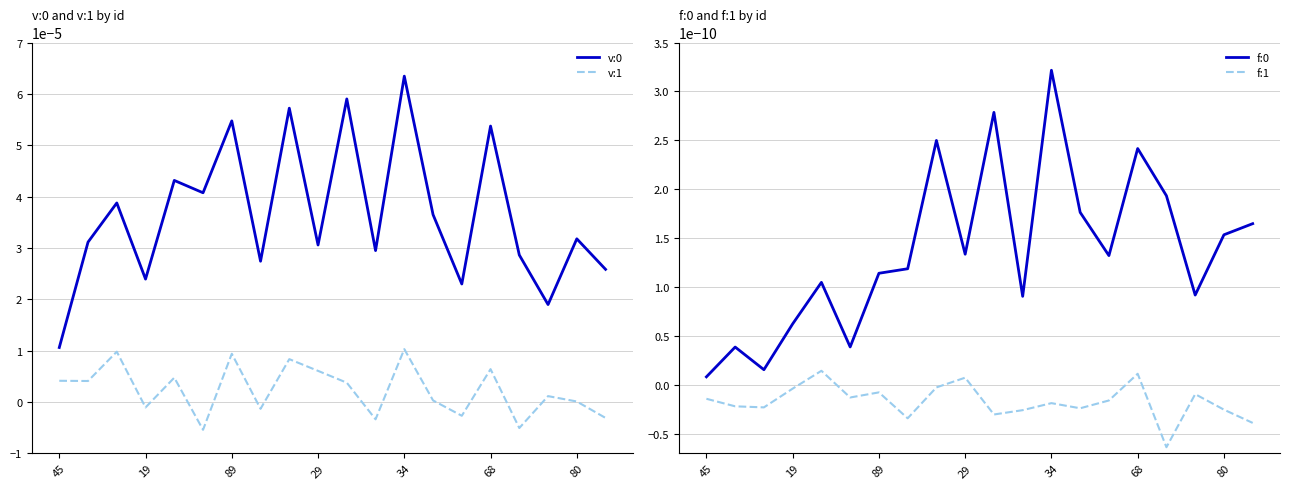

What is the label of the 9th point from the left?

8